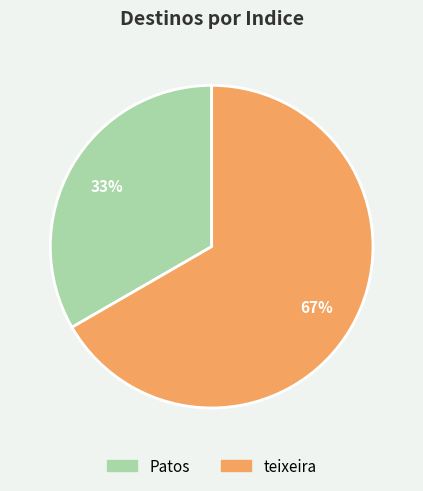

To the nearest percent, what is the average slice percentage?

50%